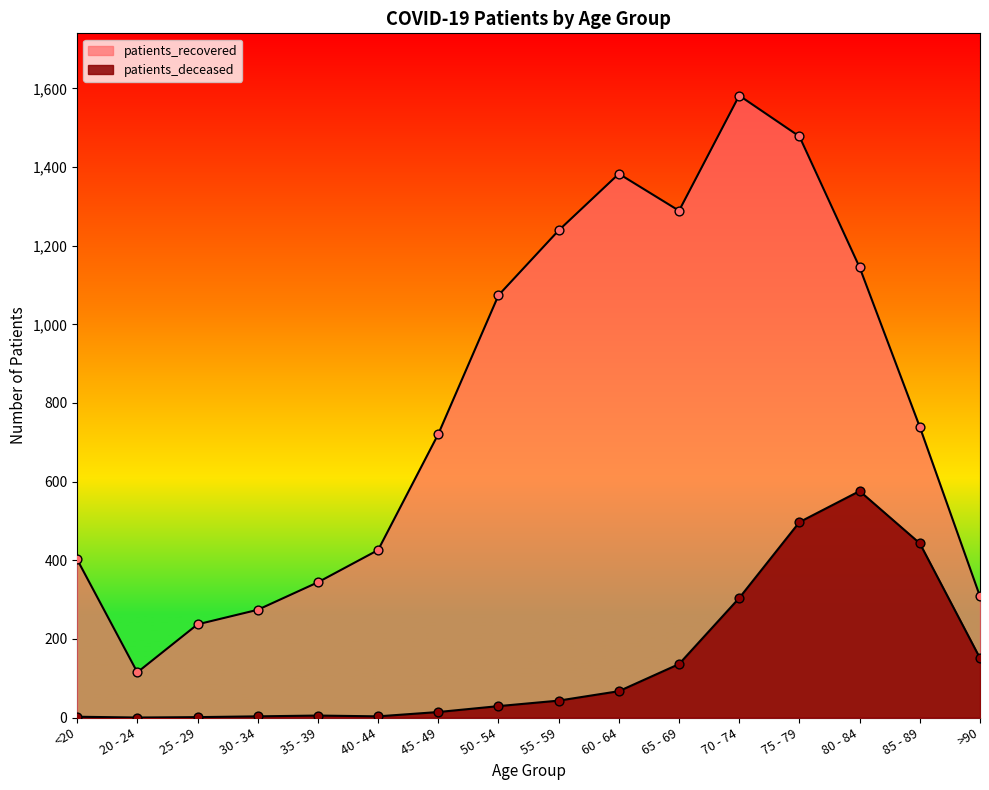

Is the value of patients_recovered at >90 greater than the value of patients_deceased at 35 - 39?

Yes